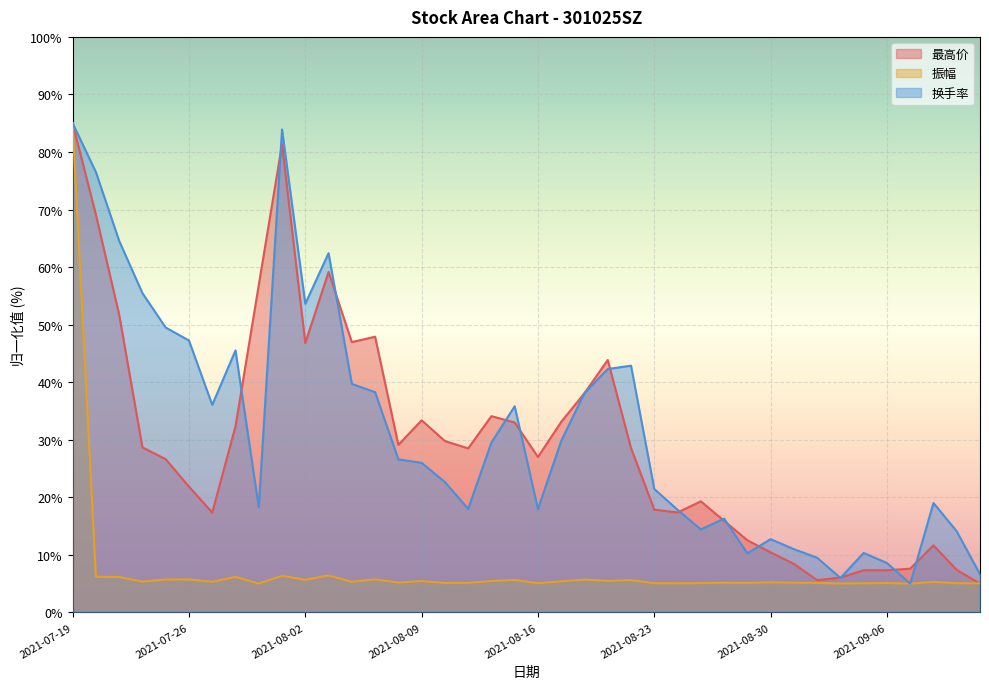

Between which two adjacent categories do 最高价 and 换手率 first intersect?

2021-07-28 and 2021-07-29